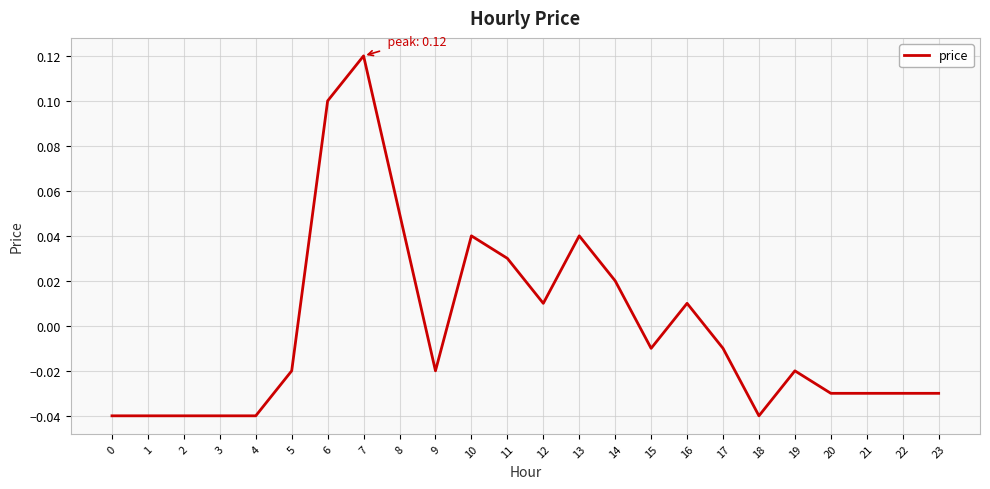

Where does the data first go above 0?

6